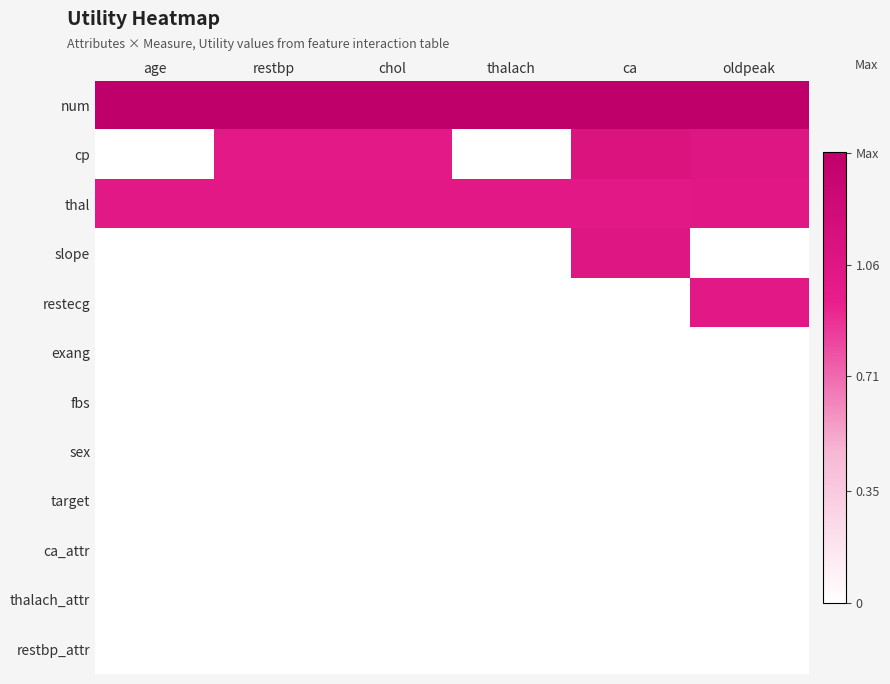

Reading left to right, what are all the values shown in this chart?

num: age=1.4	restbp=1.4	chol=1.4	thalach=1.4	ca=1.4	oldpeak=1.4
cp: age=0.0	restbp=1.0	chol=1.0	thalach=0.0	ca=1.1	oldpeak=1.1
thal: age=1.0	restbp=1.0	chol=1.0	thalach=1.0	ca=1.0	oldpeak=1.0
slope: age=0.0	restbp=0.0	chol=0.0	thalach=0.0	ca=1.1	oldpeak=0.0
restecg: age=0.0	restbp=0.0	chol=0.0	thalach=0.0	ca=0.0	oldpeak=1.0
exang: age=0.0	restbp=0.0	chol=0.0	thalach=0.0	ca=0.0	oldpeak=0.0
fbs: age=0.0	restbp=0.0	chol=0.0	thalach=0.0	ca=0.0	oldpeak=0.0
sex: age=0.0	restbp=0.0	chol=0.0	thalach=0.0	ca=0.0	oldpeak=0.0
target: age=0.0	restbp=0.0	chol=0.0	thalach=0.0	ca=0.0	oldpeak=0.0
ca_attr: age=0.0	restbp=0.0	chol=0.0	thalach=0.0	ca=0.0	oldpeak=0.0
thalach_attr: age=0.0	restbp=0.0	chol=0.0	thalach=0.0	ca=0.0	oldpeak=0.0
restbp_attr: age=0.0	restbp=0.0	chol=0.0	thalach=0.0	ca=0.0	oldpeak=0.0